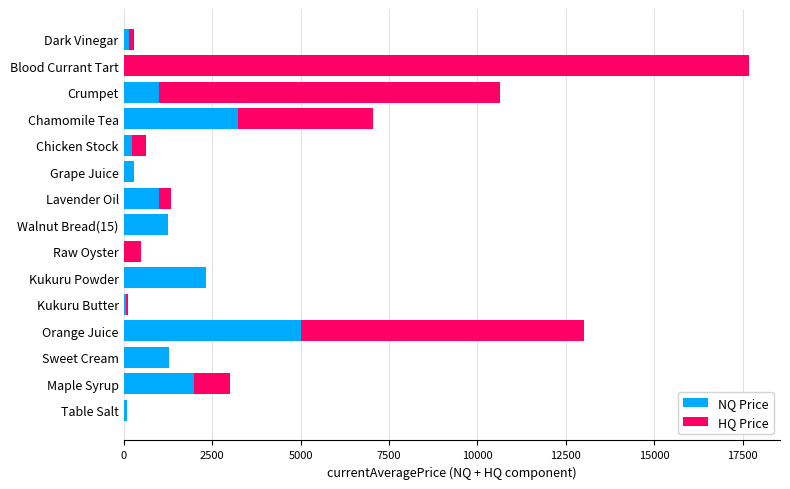

What is the maximum value for NQ Price?

5016.7